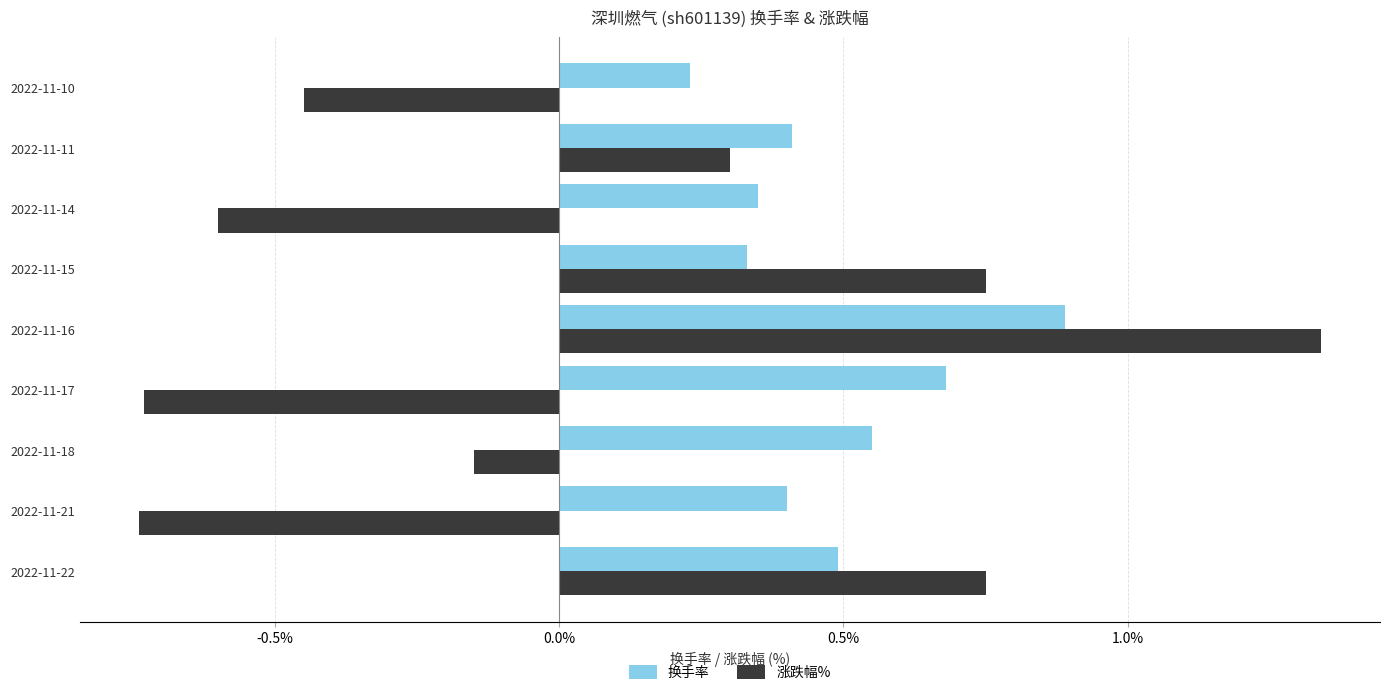

At which label does 换手率 reach its peak?

2022-11-16